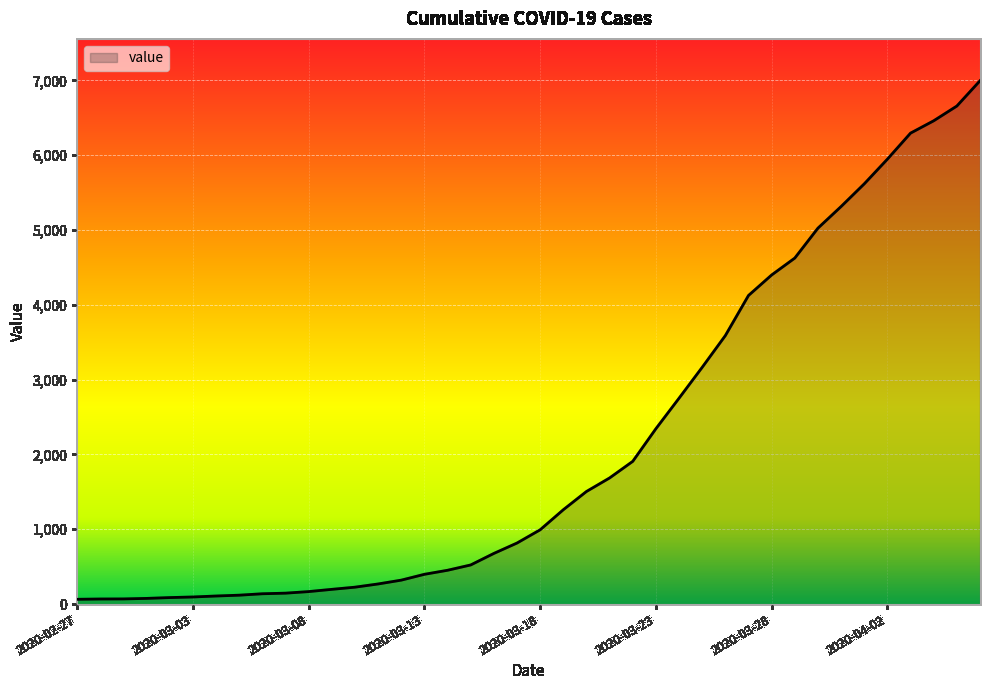

What is the sum of all values?

85677